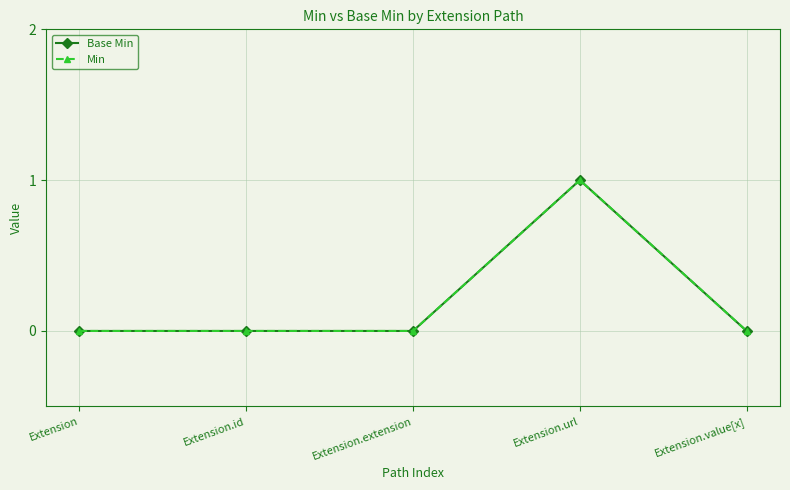

Does the chart have visible grid lines?

Yes